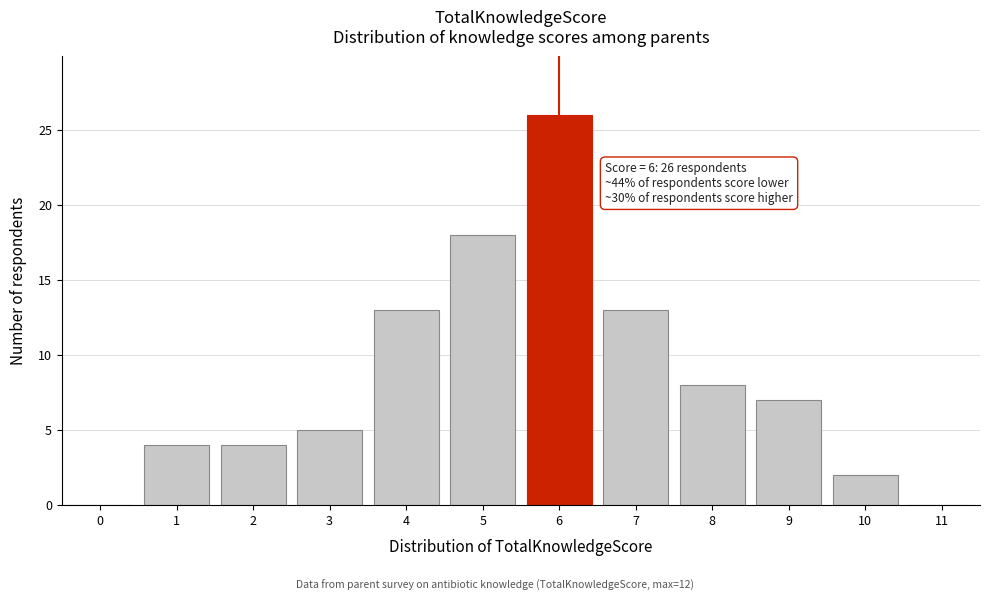

Reading right to left, transcribe all the data shown in this chart.

11=0	10=2	9=7	8=8	7=13	6=26	5=18	4=13	3=5	2=4	1=4	0=0